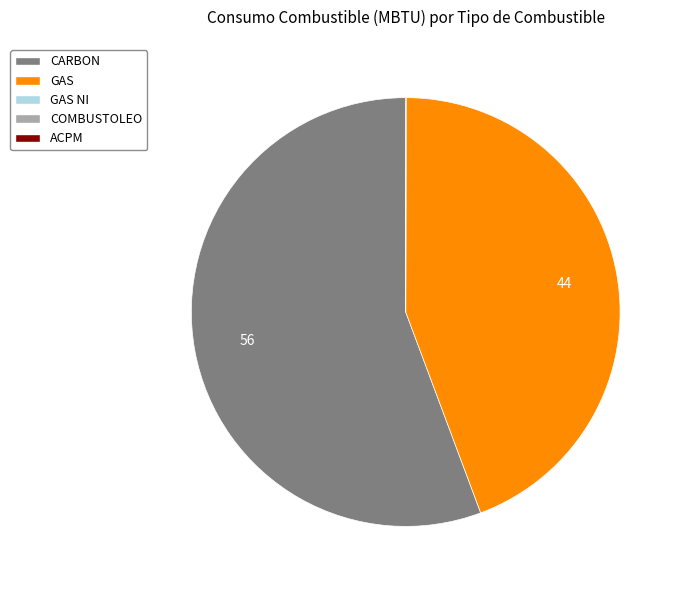

Is there a majority slice in this chart?

Yes